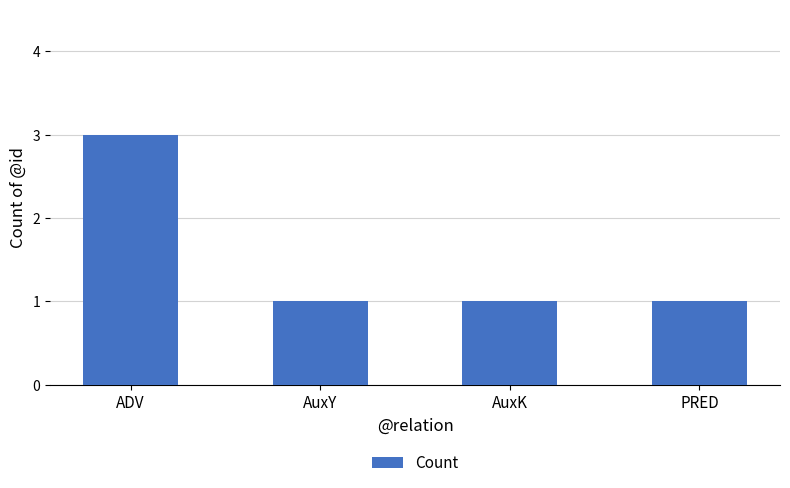

What position from the left is PRED?

4